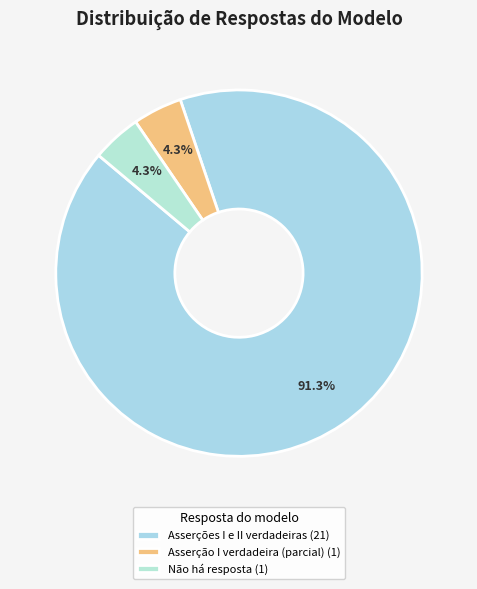

The Asserção I verdadeira (parcial) slice represents 11% of the pie. True or false?

False